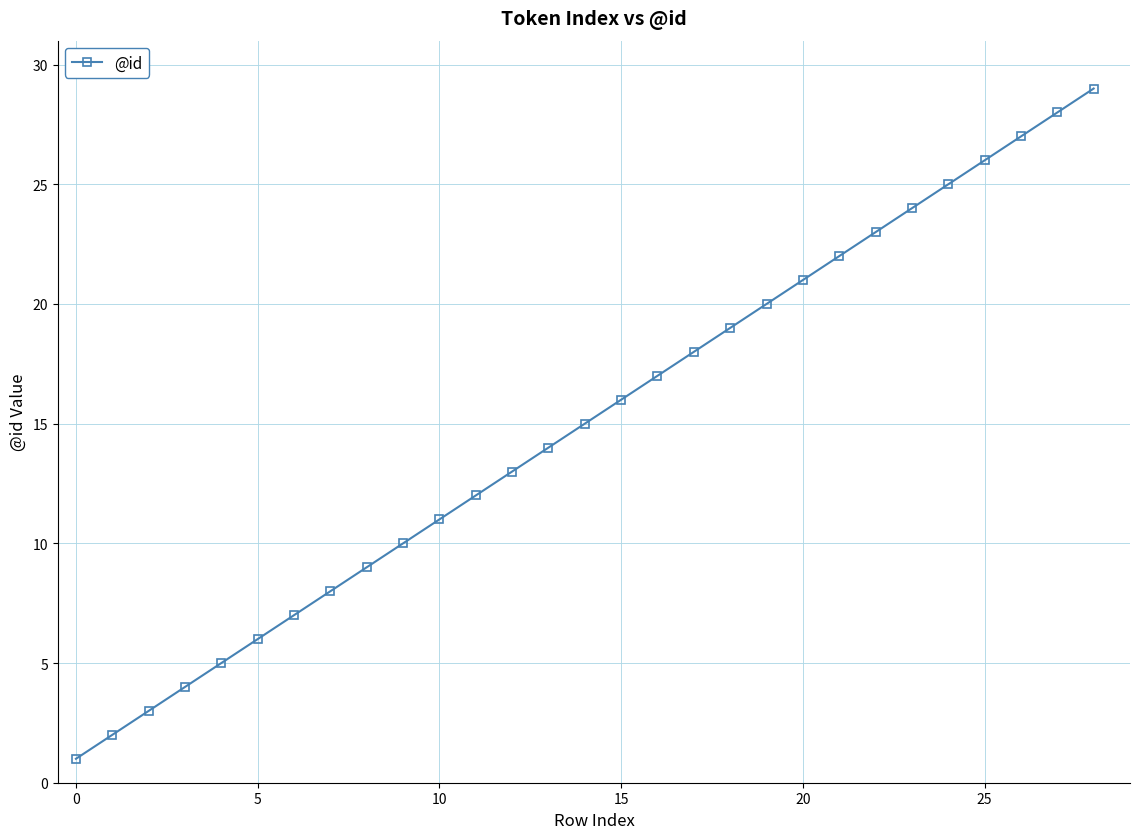

What is the difference between the maximum and minimum values?

28